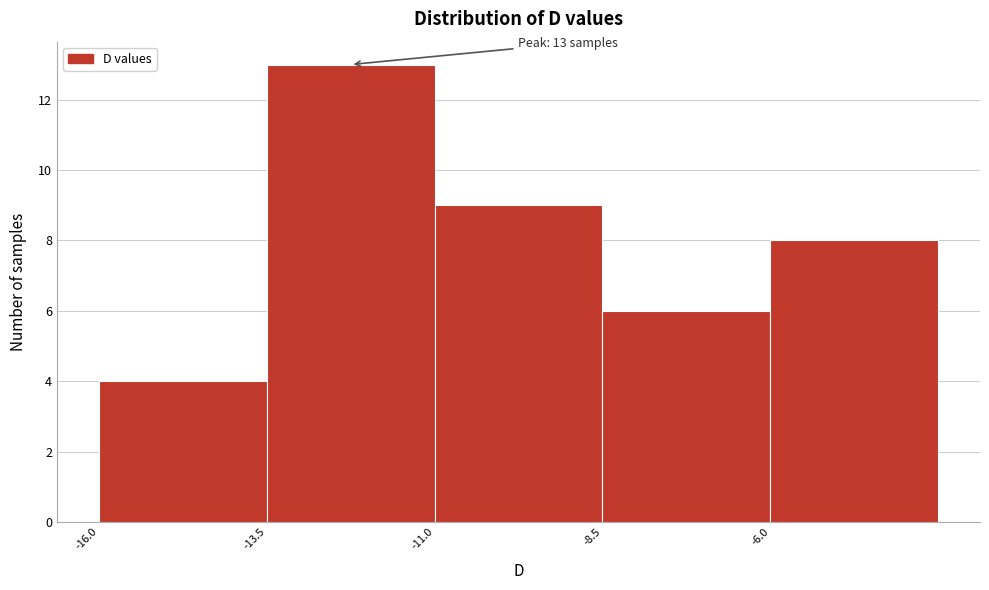

Over which range of the x-axis is the bar tallest?

-13.5 to -11.0